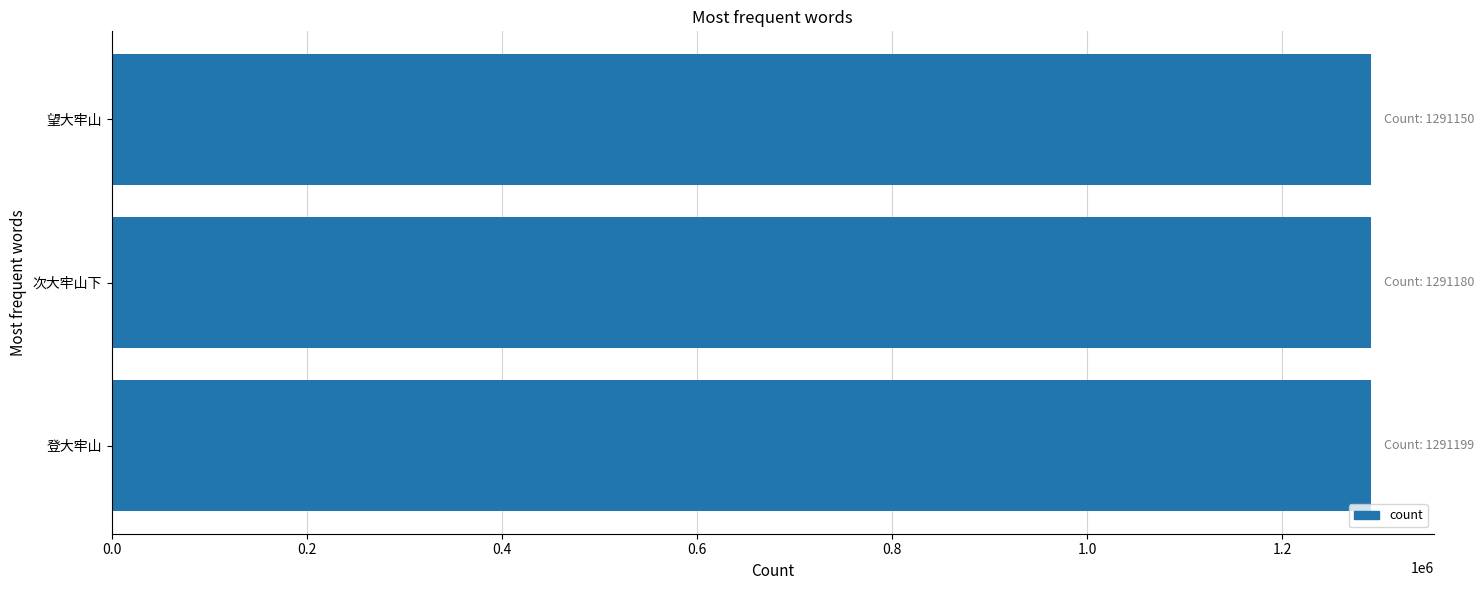

Read the value at 望大牢山.

1291150